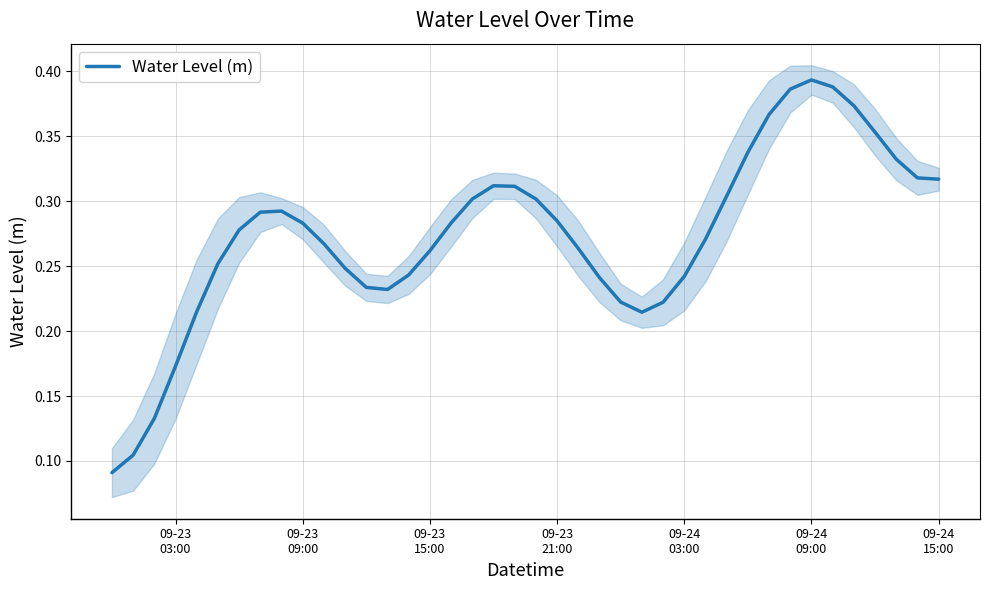

Between 09-23
03:00 and 09-24
03:00, which is larger?

09-24
03:00